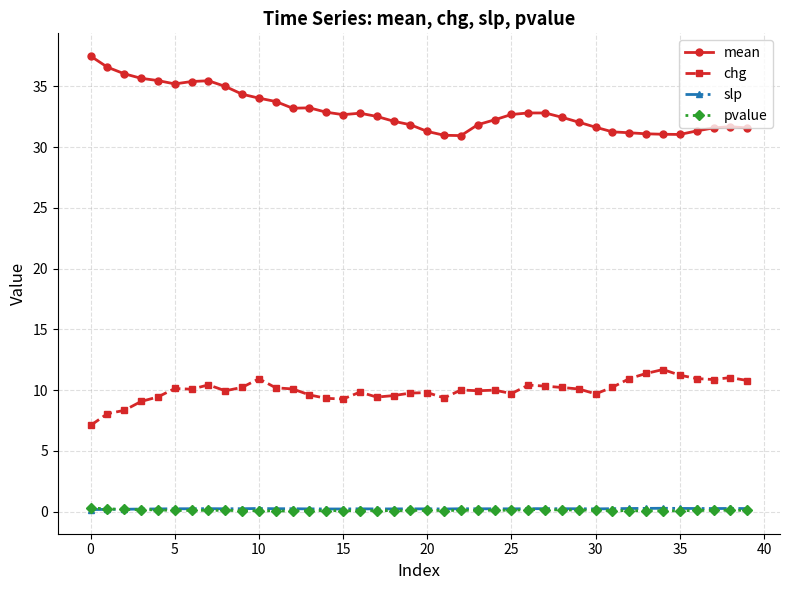

What is the minimum value for mean?

31.0